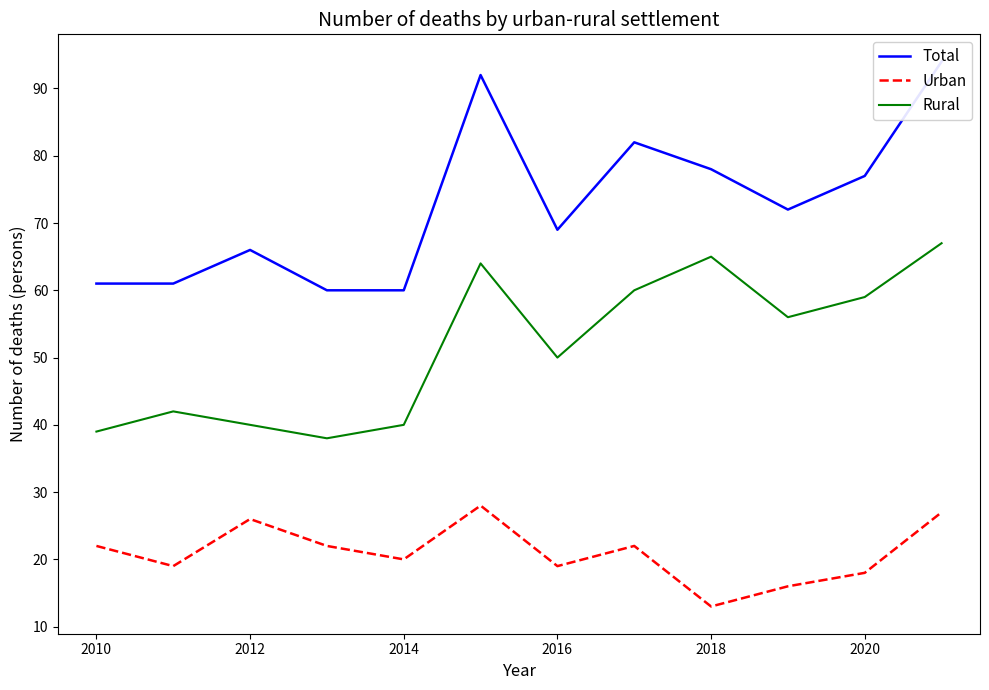

What is the value of the Rural point at the 7th from the left?

50